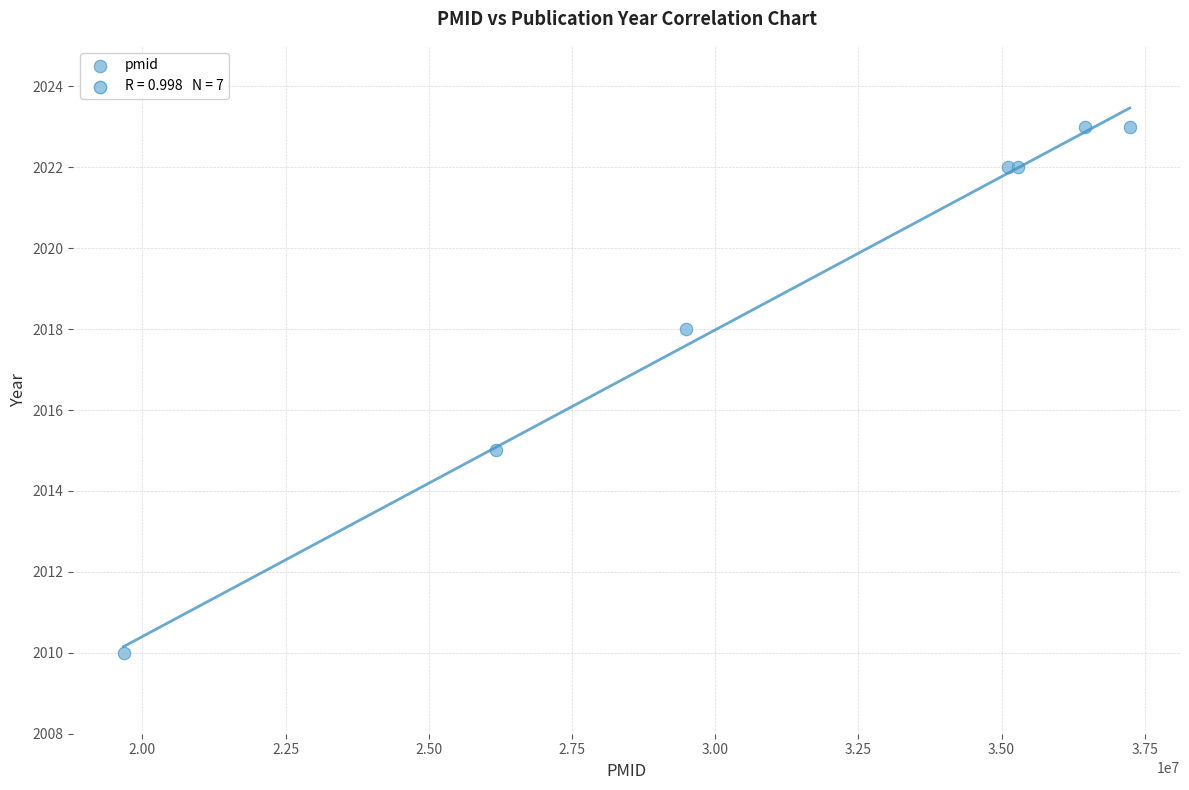

What Y value in the scatter plot is closest to 2016?

2015